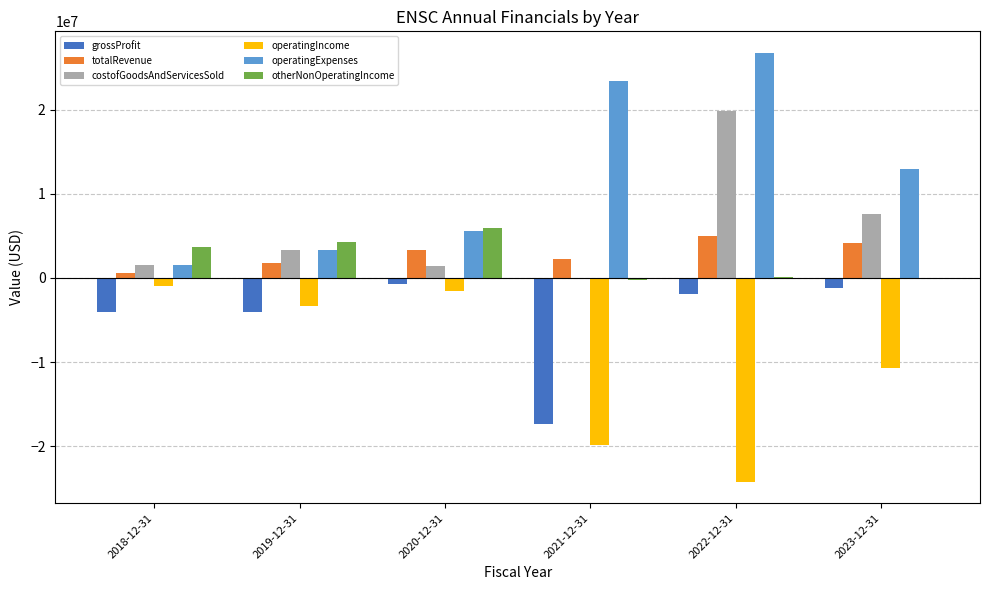

What is the spread (max minus min) of values at 2018-12-31?

7635189